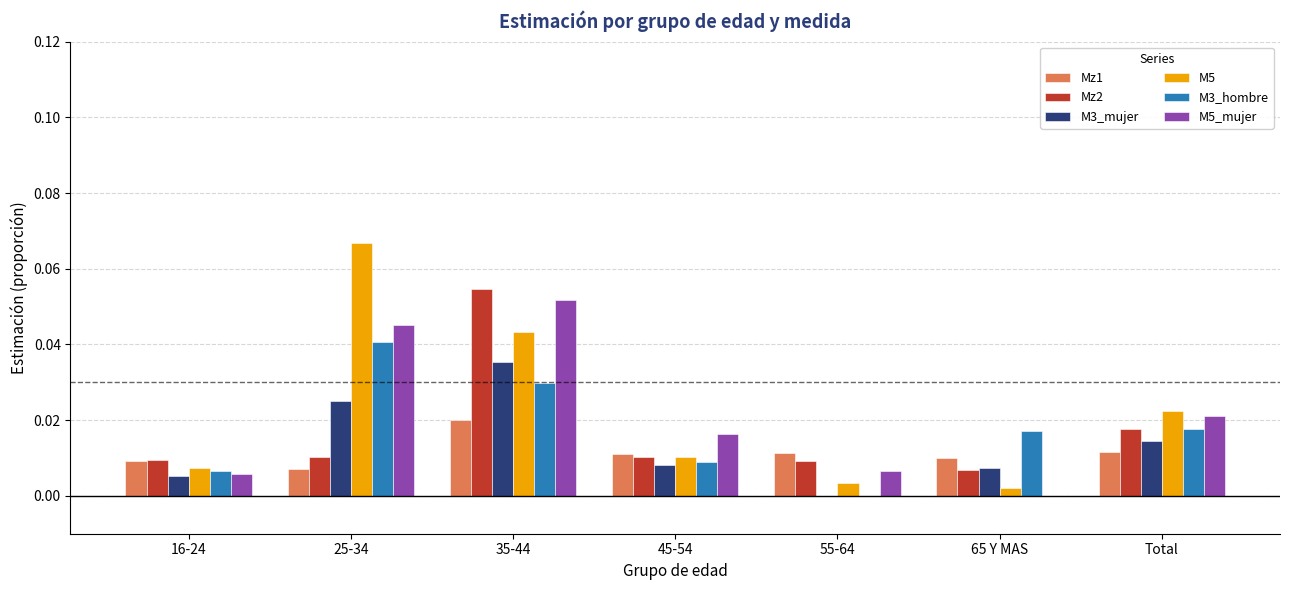

Is the value of Mz1 at 65 Y MAS greater than the value of Mz2 at 65 Y MAS?

Yes